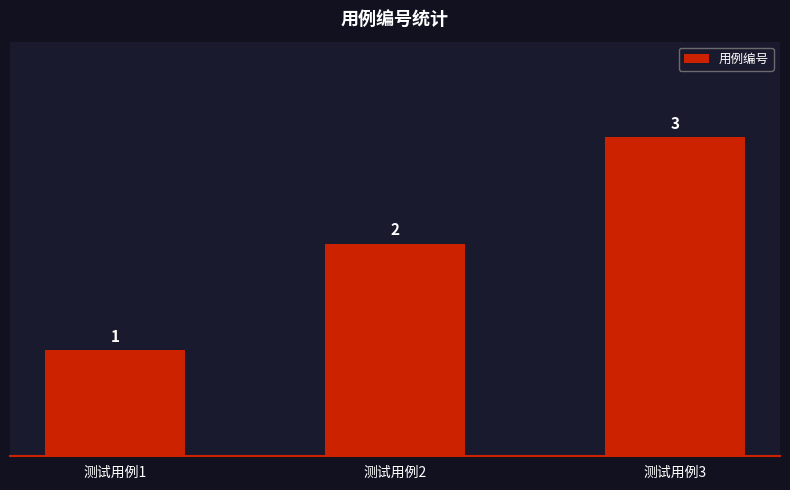

Count the values in the range 1 to 3.

3